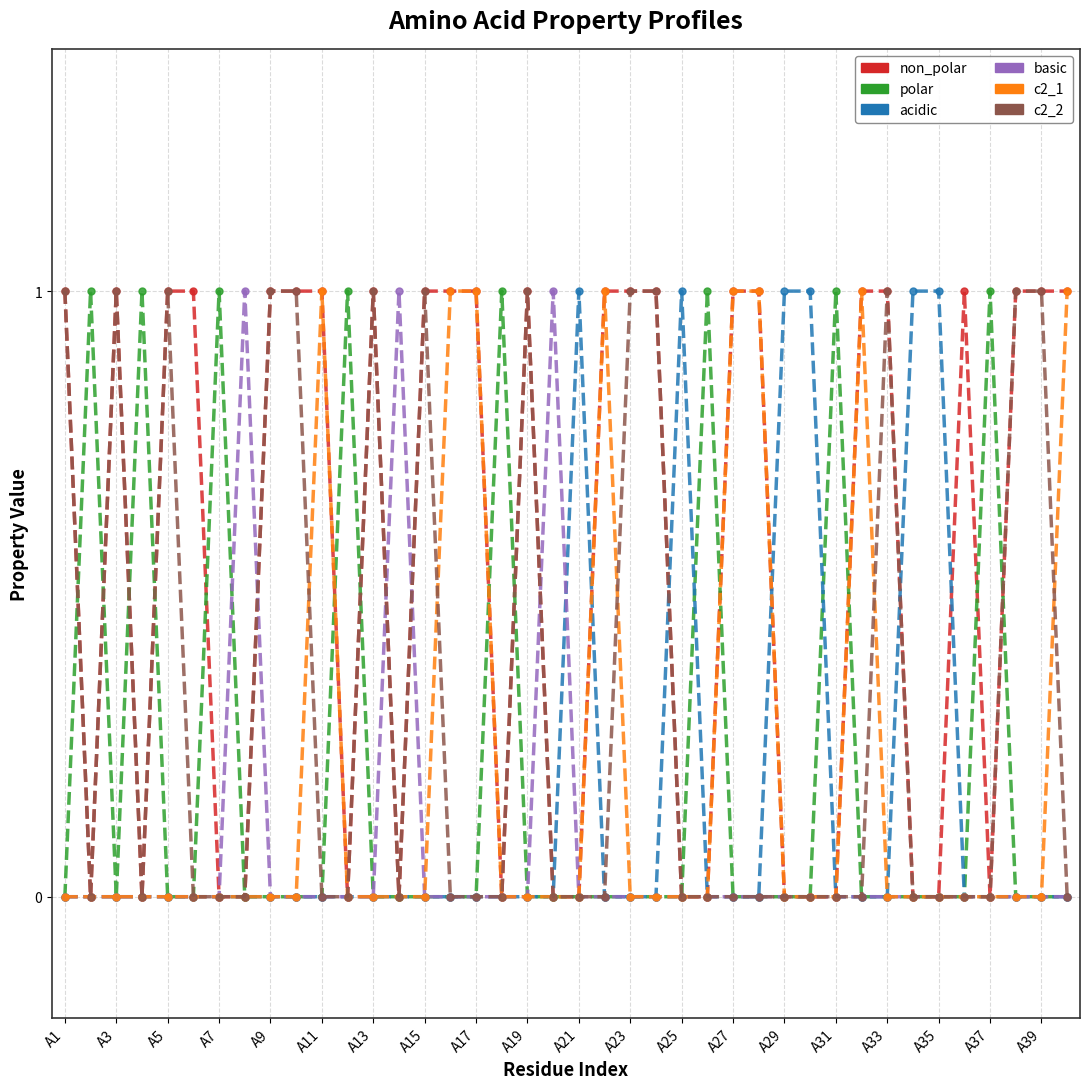

Which series has the largest total across all categories?

non_polar